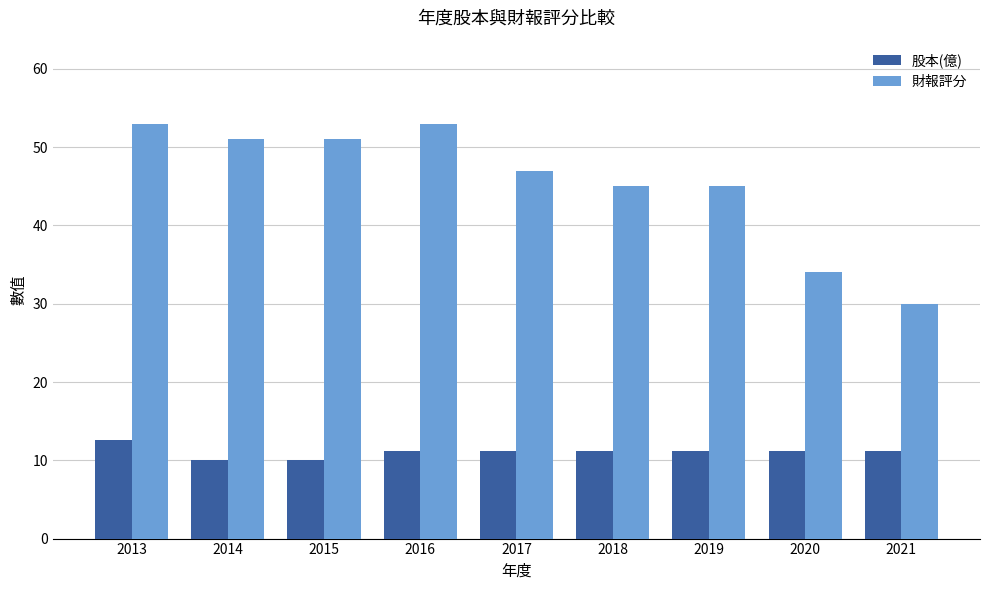

Which series changed the most between 2015 and 2019?

財報評分